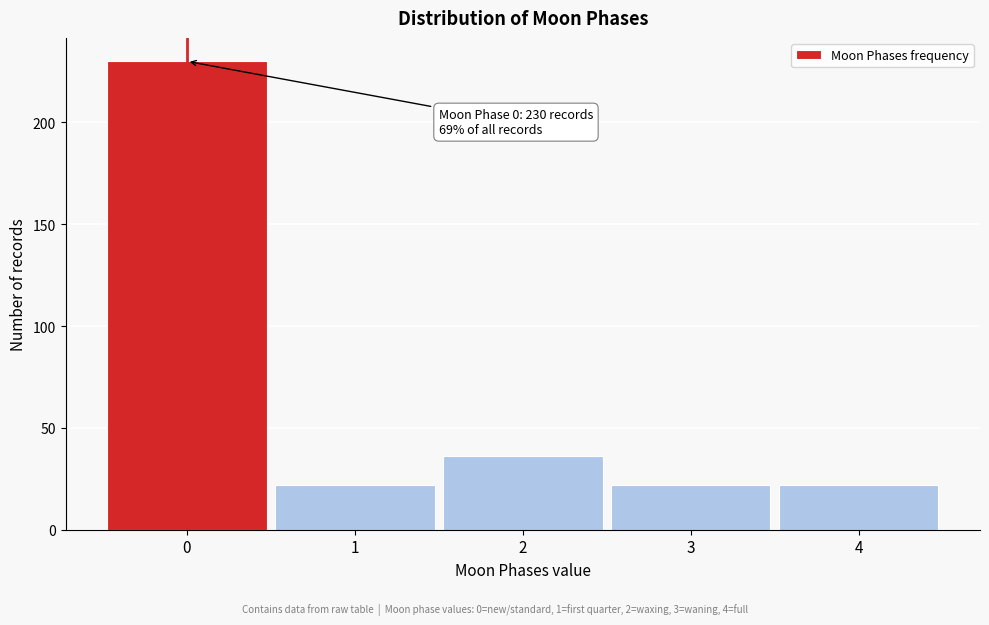

Reading left to right, extract all data points from this chart.

230	22	36	22	22